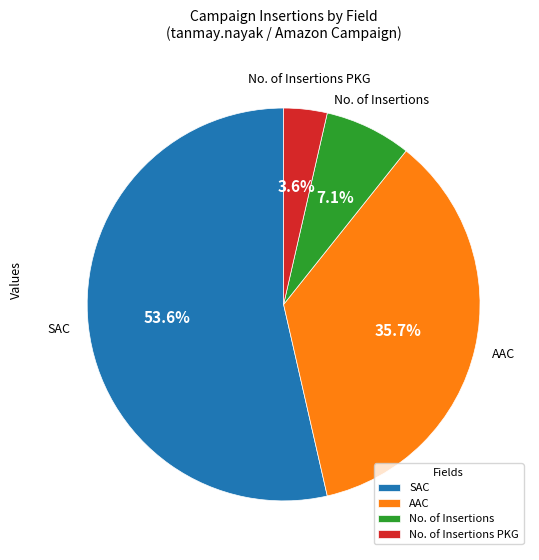

Between No. of Insertions and No. of Insertions PKG, which is larger?

No. of Insertions